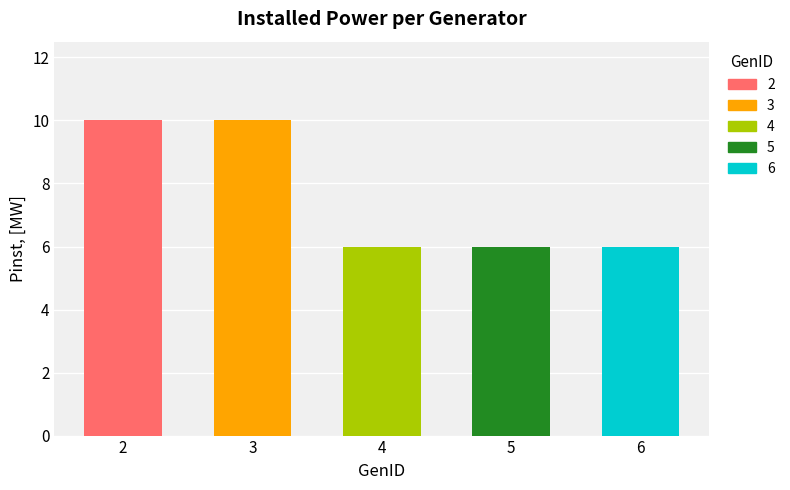

How many series are shown in this chart?

1